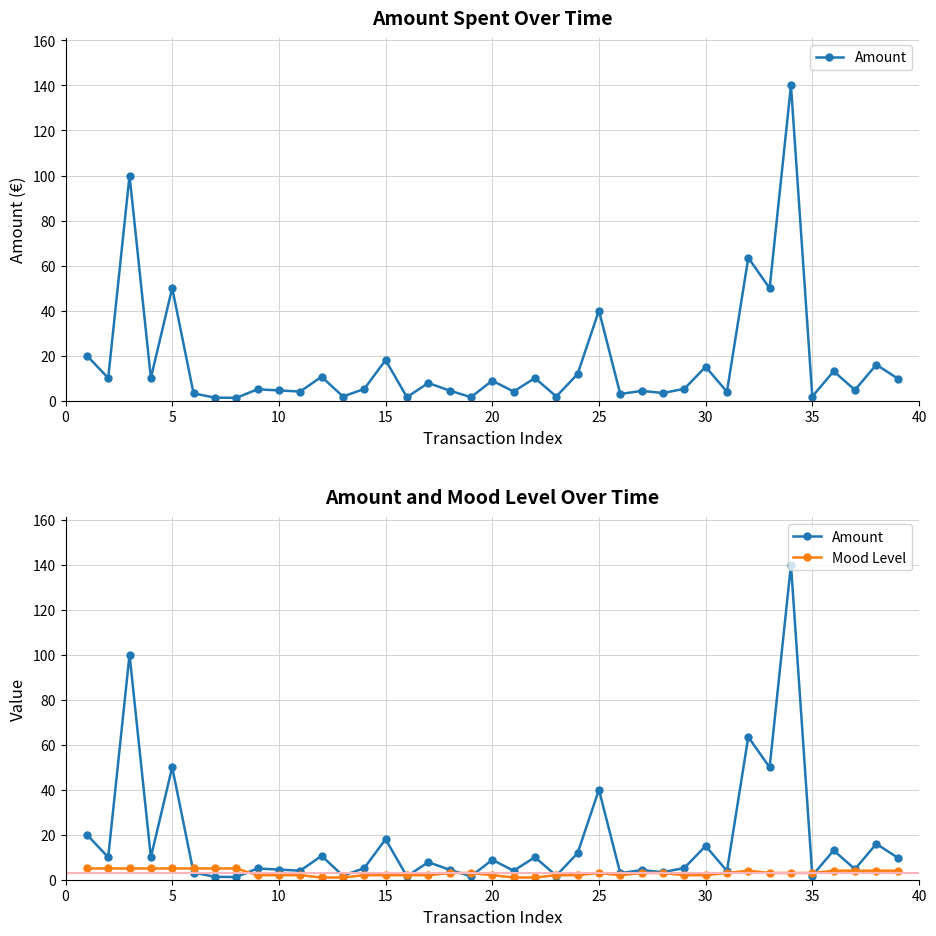

After their last crossing, which series has the higher values: Mood Level or Amount?

Amount